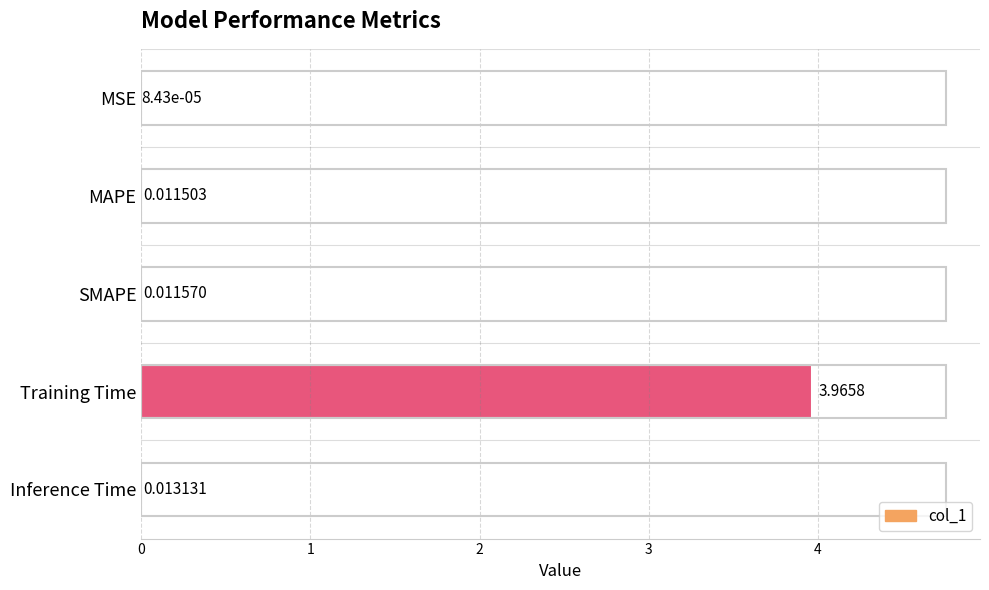

Which label corresponds to the largest value in the chart?

Training Time